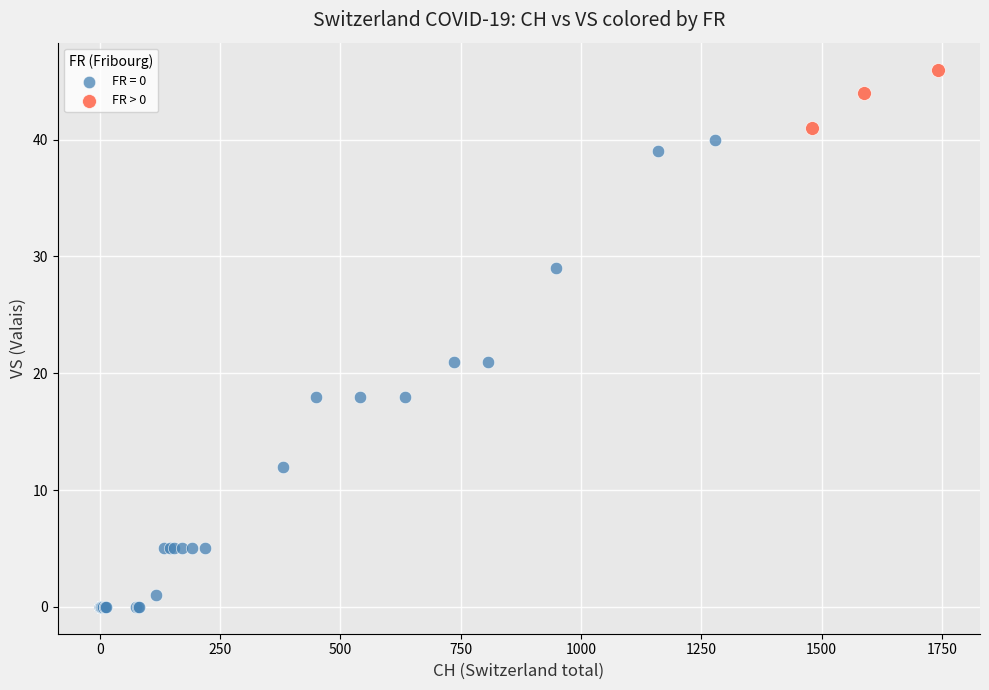

Which series has the widest spread of Y values?

FR = 0